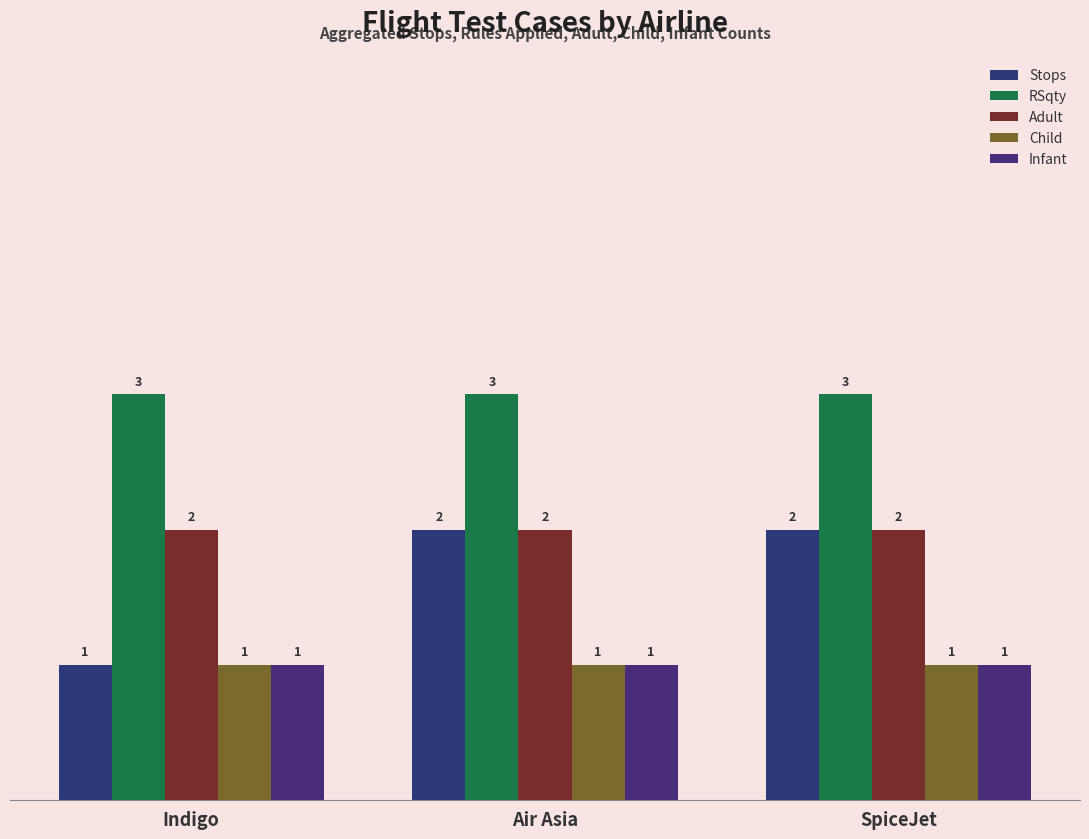

What are all the series names shown in the legend?

Stops, RSqty, Adult, Child, Infant